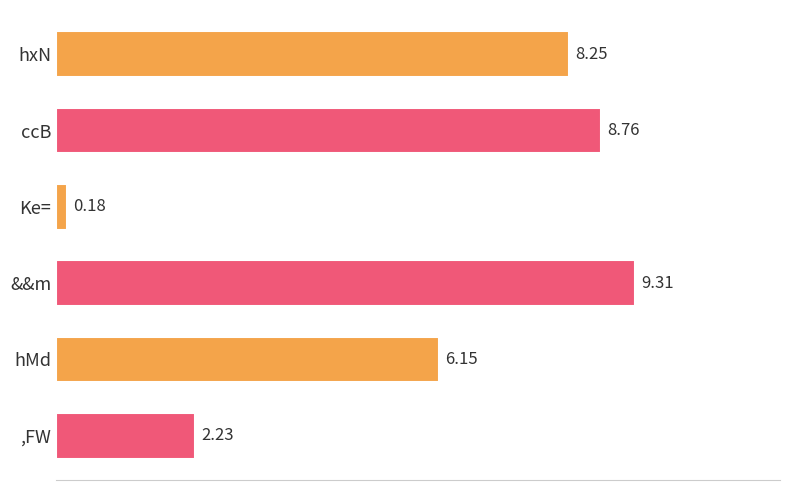

What is the label of the 6th bar from the top?

,FW